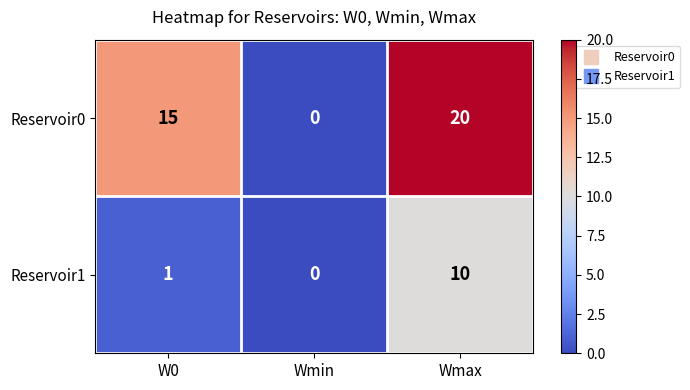

Is it true that Reservoir1 equals 1 at W0?

True